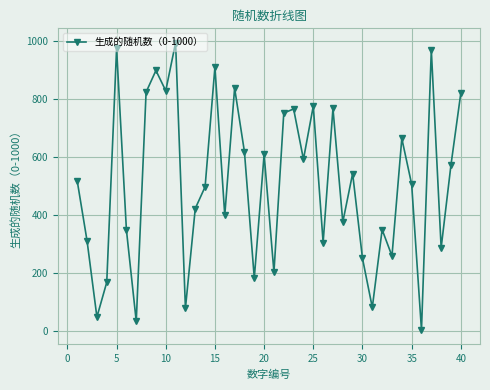

What is the average value?

508